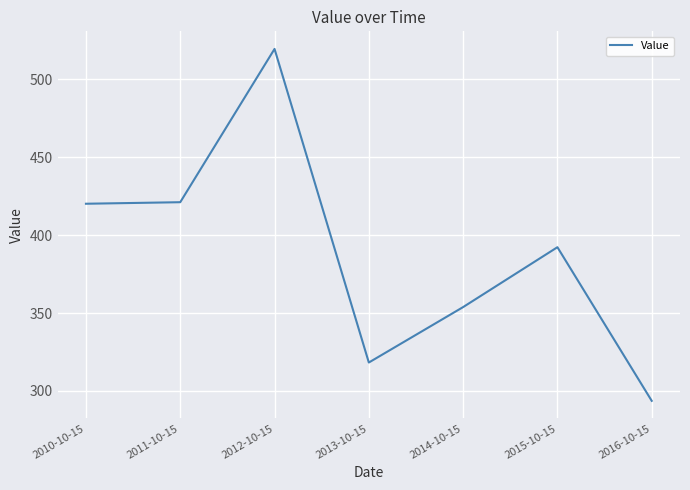

True or false: the data shows 228.3 at 2010-10-15.

False